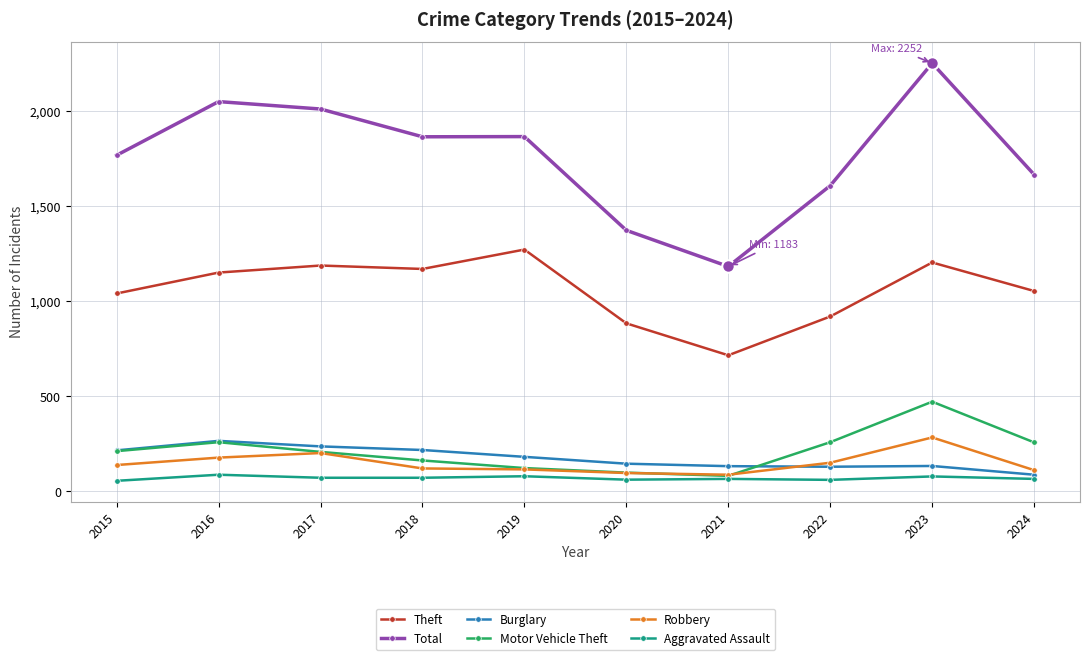

At which label does Robbery reach its peak?

2023